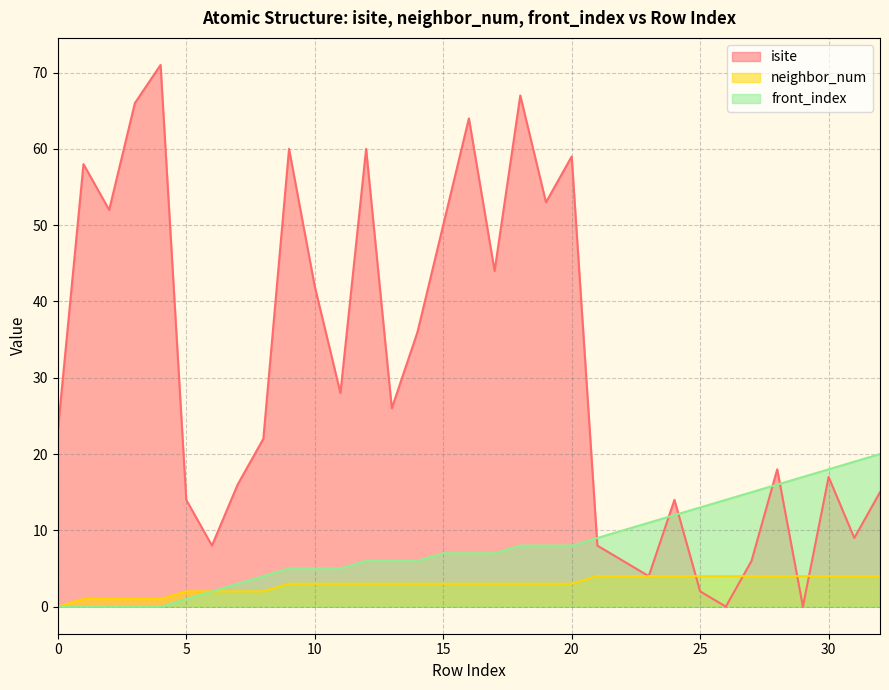

What is the highest value of the neighbor_num series?

4